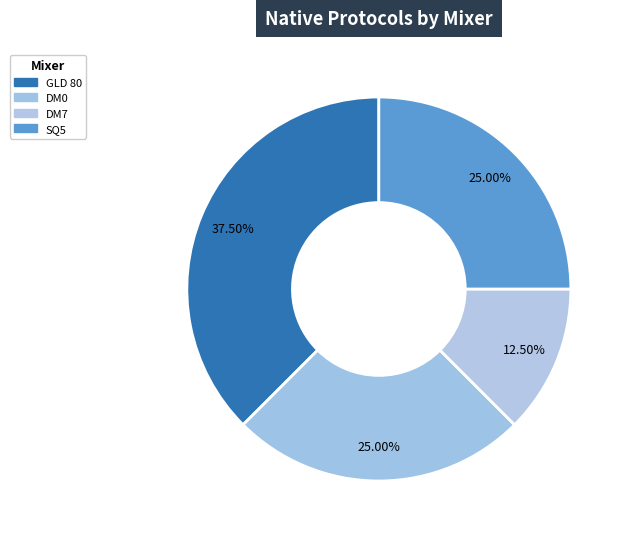

To the nearest percent, what percentage of the pie is DM0?

25%